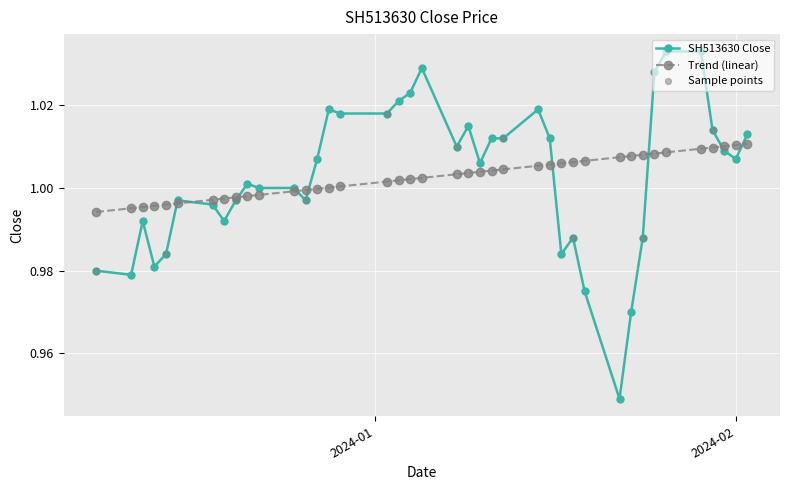

Which series has the widest spread of values?

SH513630 Close